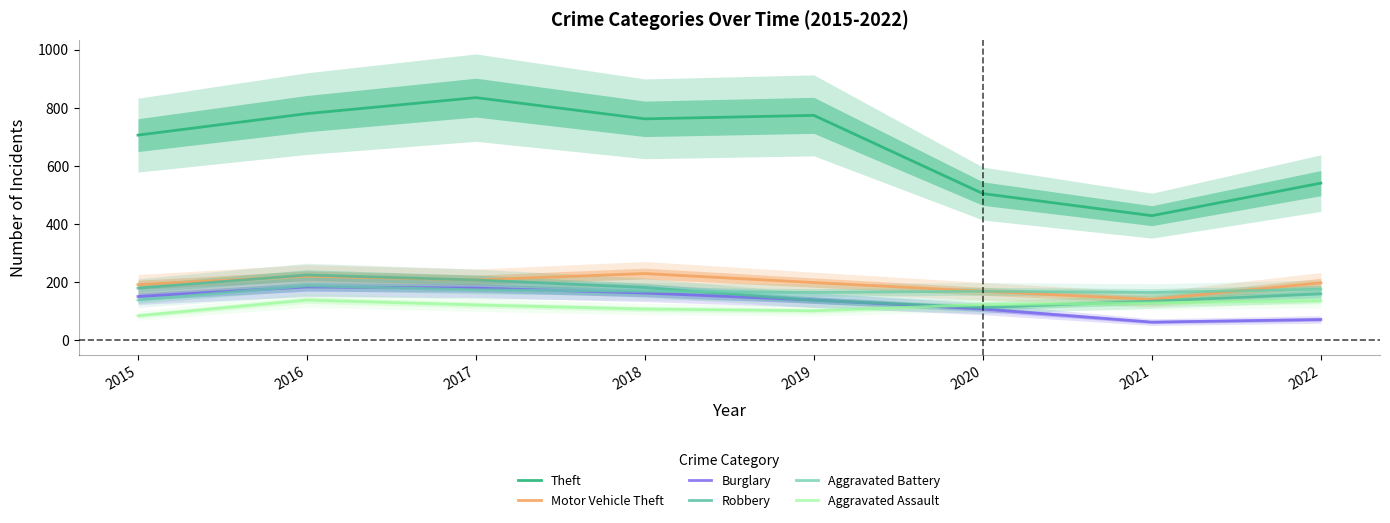

At which label does Theft reach its peak?

2017